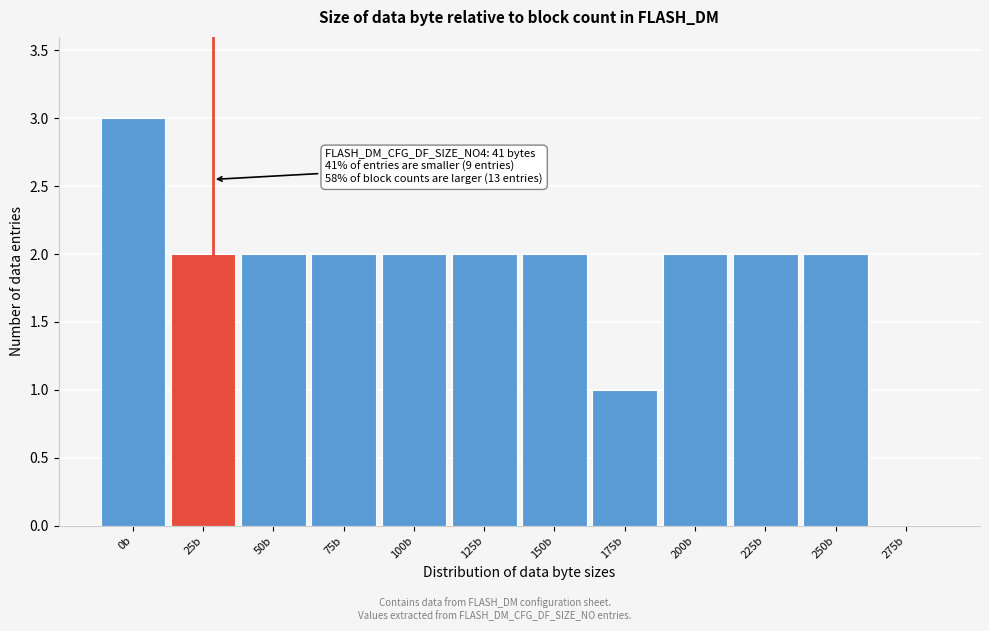

Reading left to right, list all the values displayed in this chart.

0b=3	25b=2	50b=2	75b=2	100b=2	125b=2	150b=2	175b=1	200b=2	225b=2	250b=2	275b=0